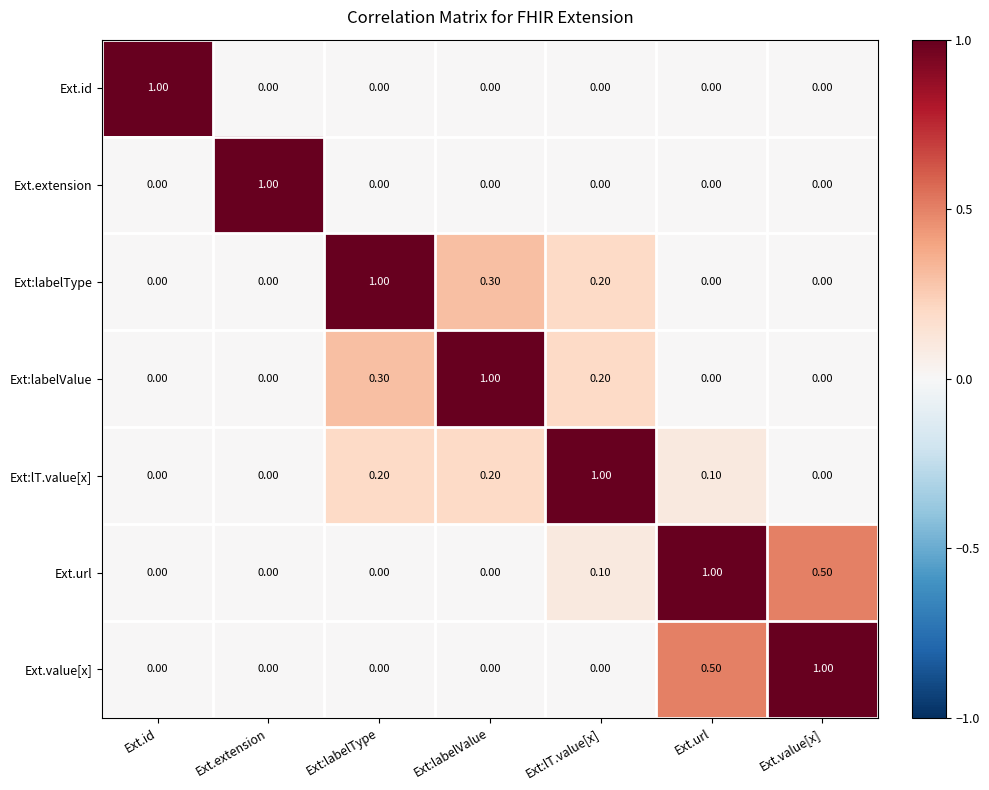

What is the sum of all Ext.extension values?

1.0